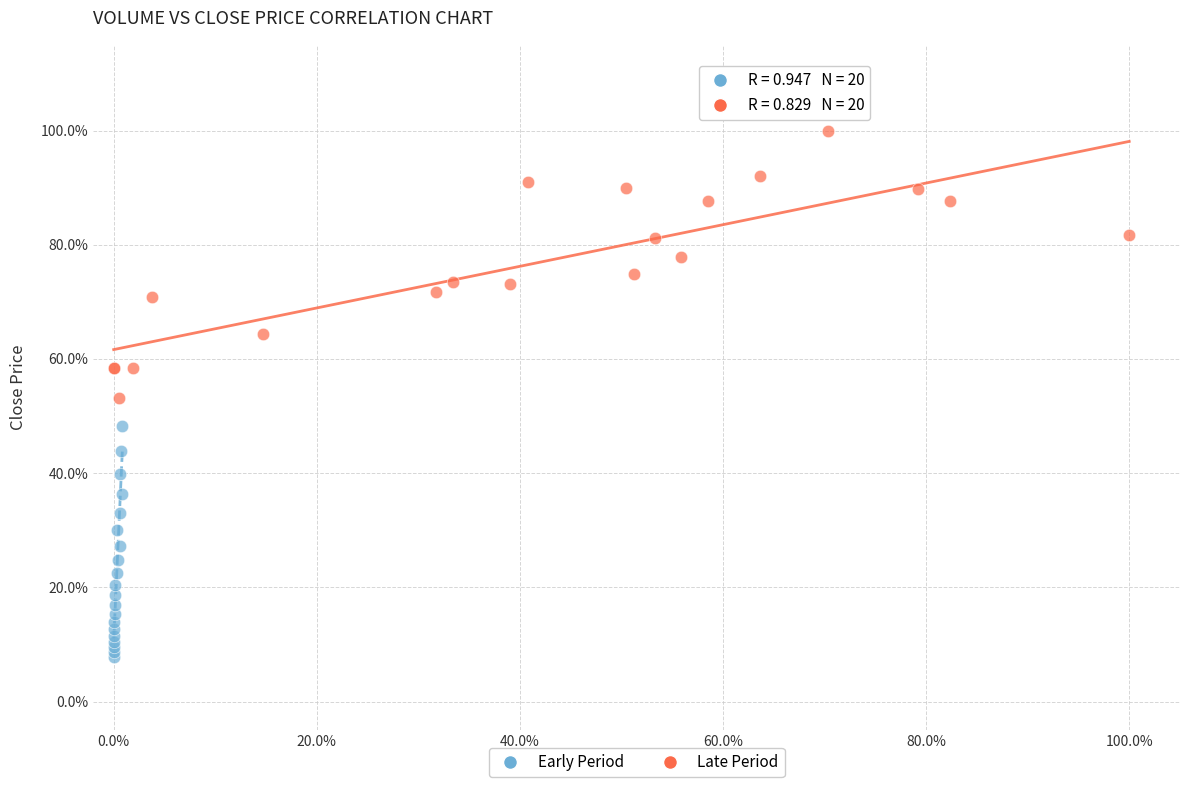

Which series has the largest Y range (max minus min)?

Late Period